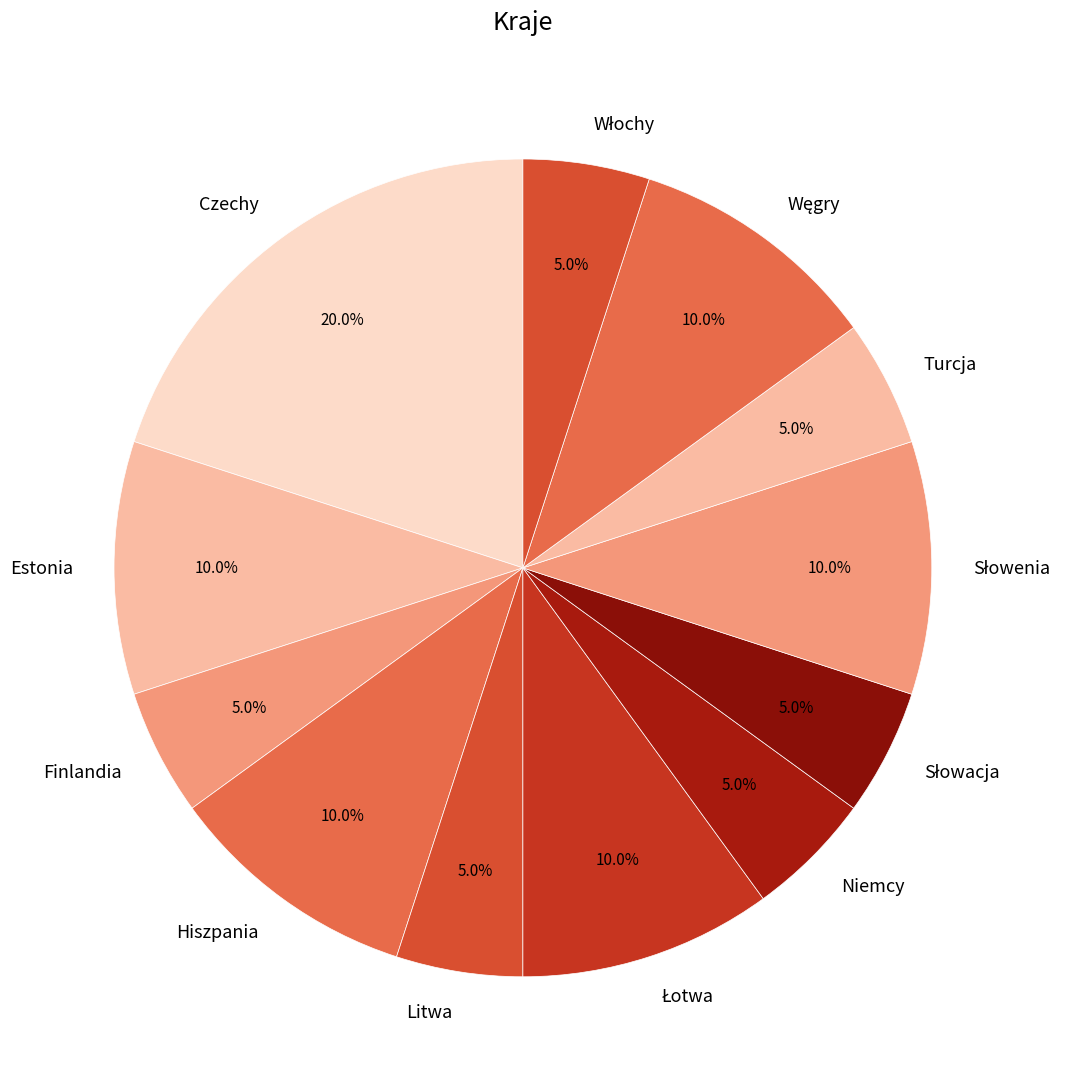

To the nearest percent, what is the average slice percentage?

8%